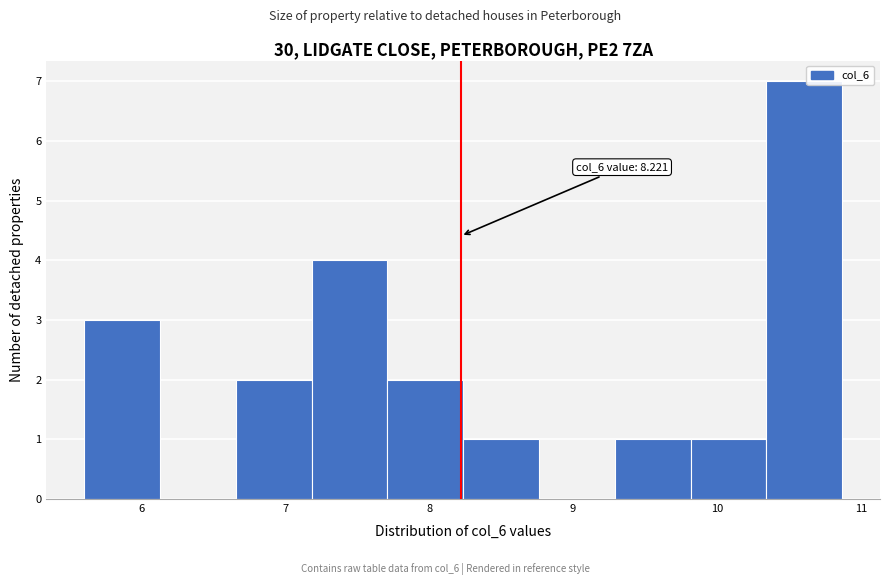

Over which range of the x-axis is the bar tallest?

10.3 to 10.9